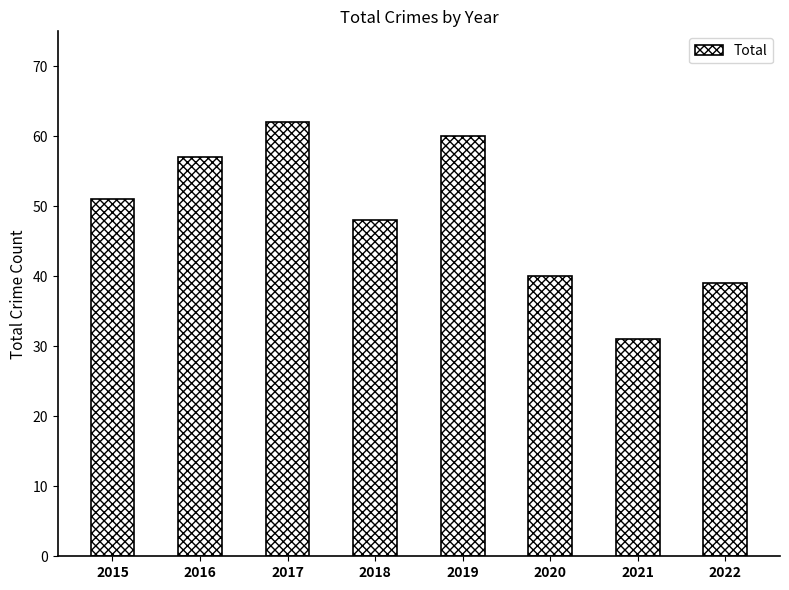

Count the number of data series in this chart.

1